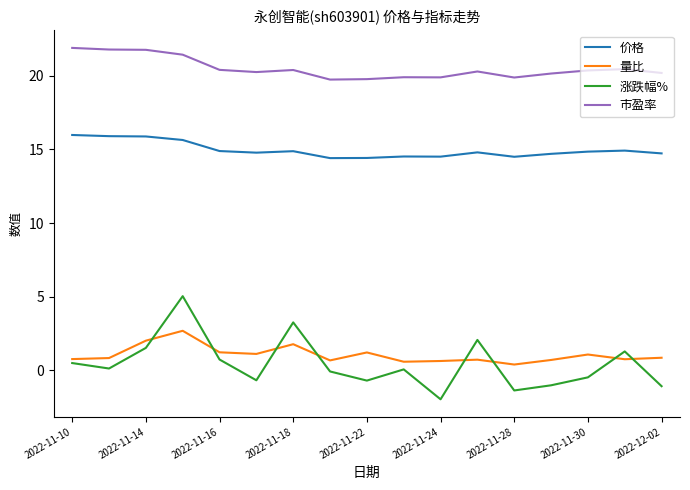

True or false: 价格 and 市盈率 intersect in this chart.

False